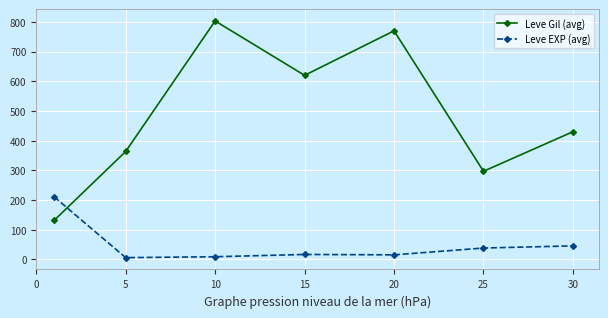

In Leve Gil (avg), how many points are lower than both neighbors (excluding endpoints)?

2